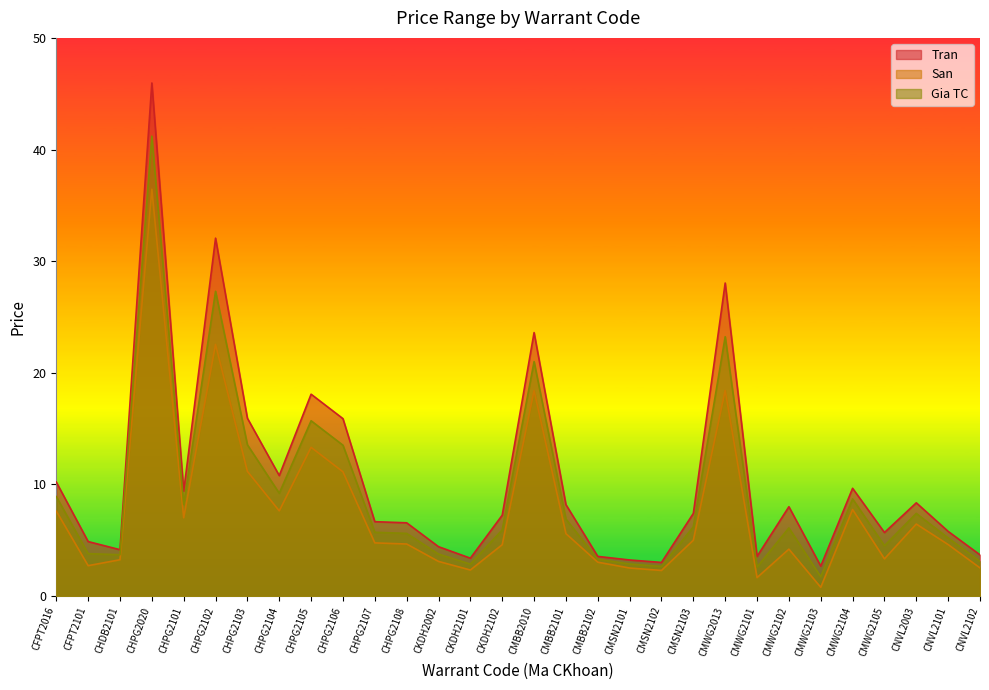

What is the difference between the maximum and minimum values in the Gia TC series?

39.5